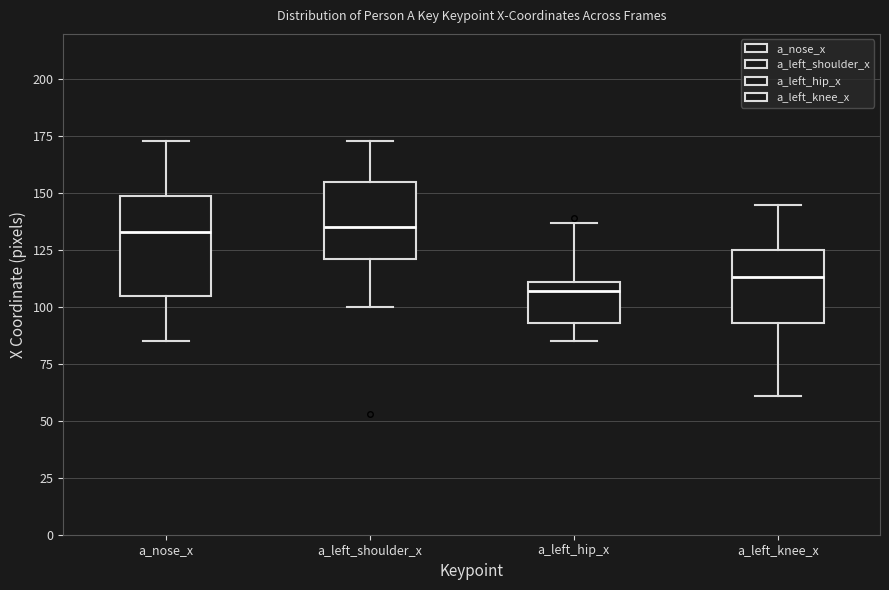

Reading left to right, read every box against the y-axis: the position of its median line, the range the box covers, and the ends of its whiskers. The values are not printed on the chart, so give them approximately, as read against the axis.

a_nose_x: median 135, box 105 to 150, whiskers 85 to 175
a_left_shoulder_x: median 135, box 120 to 155, whiskers 100 to 175
a_left_hip_x: median 105, box 95 to 110, whiskers 85 to 135
a_left_knee_x: median 115, box 95 to 125, whiskers 60 to 145